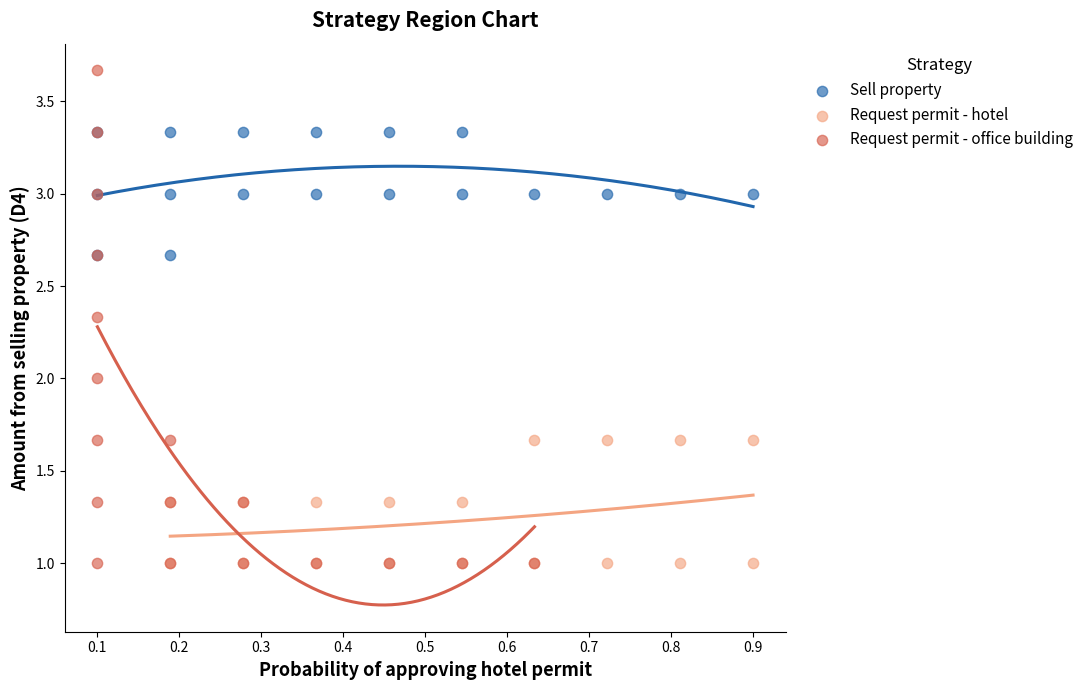

Which series reaches the maximum Y coordinate?

Request permit - office building